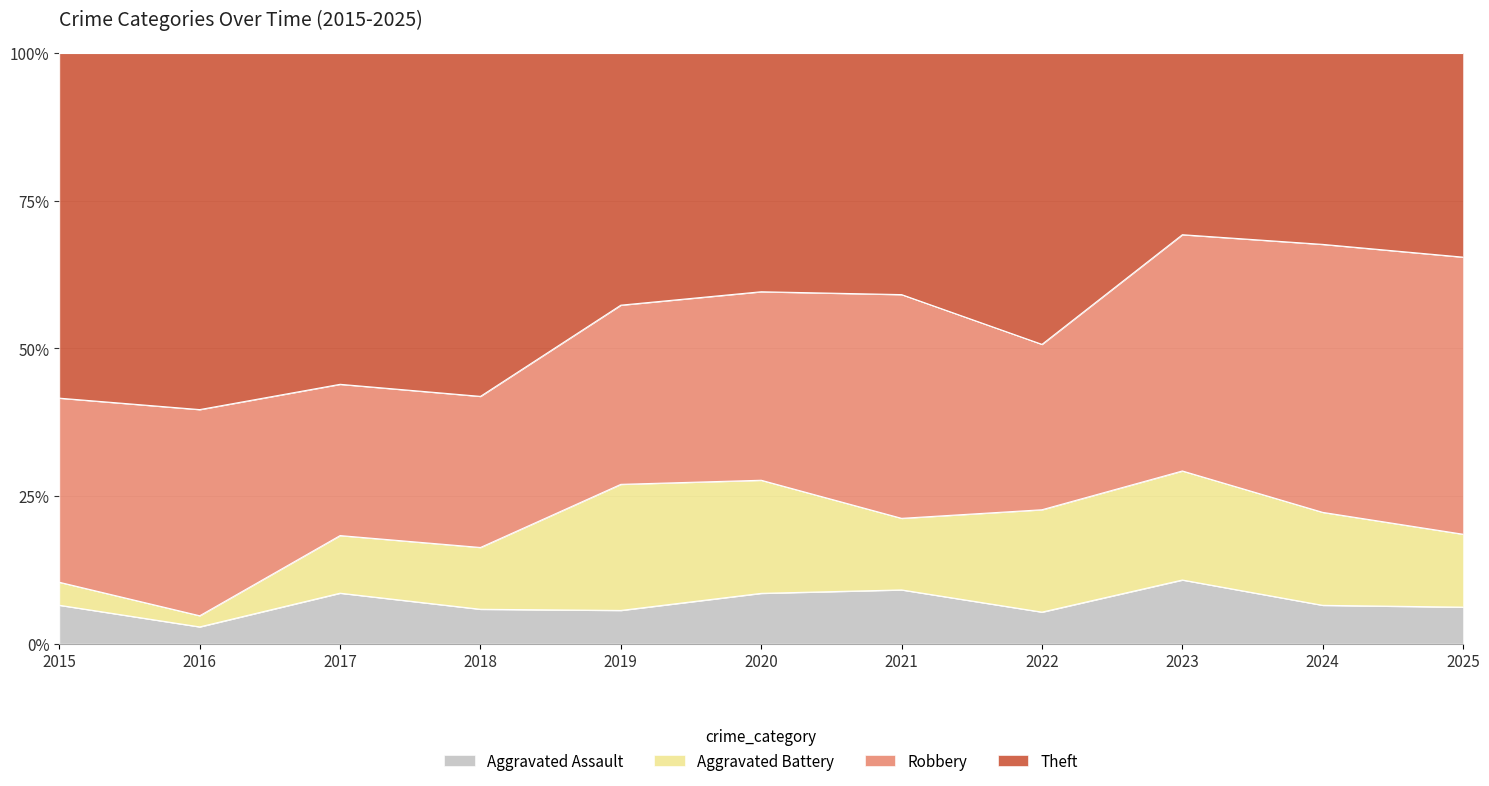

True or false: Aggravated Assault has a value of 6.5 at 2024.

True